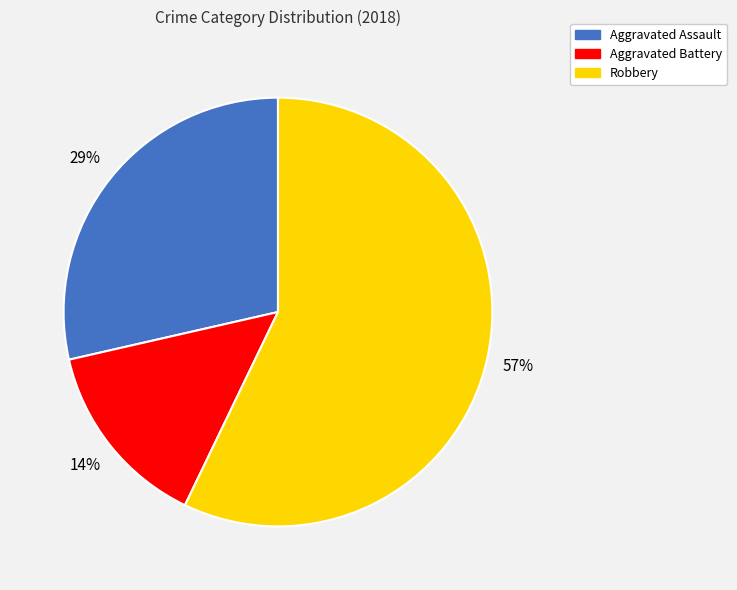

How many slices are in this pie chart?

3